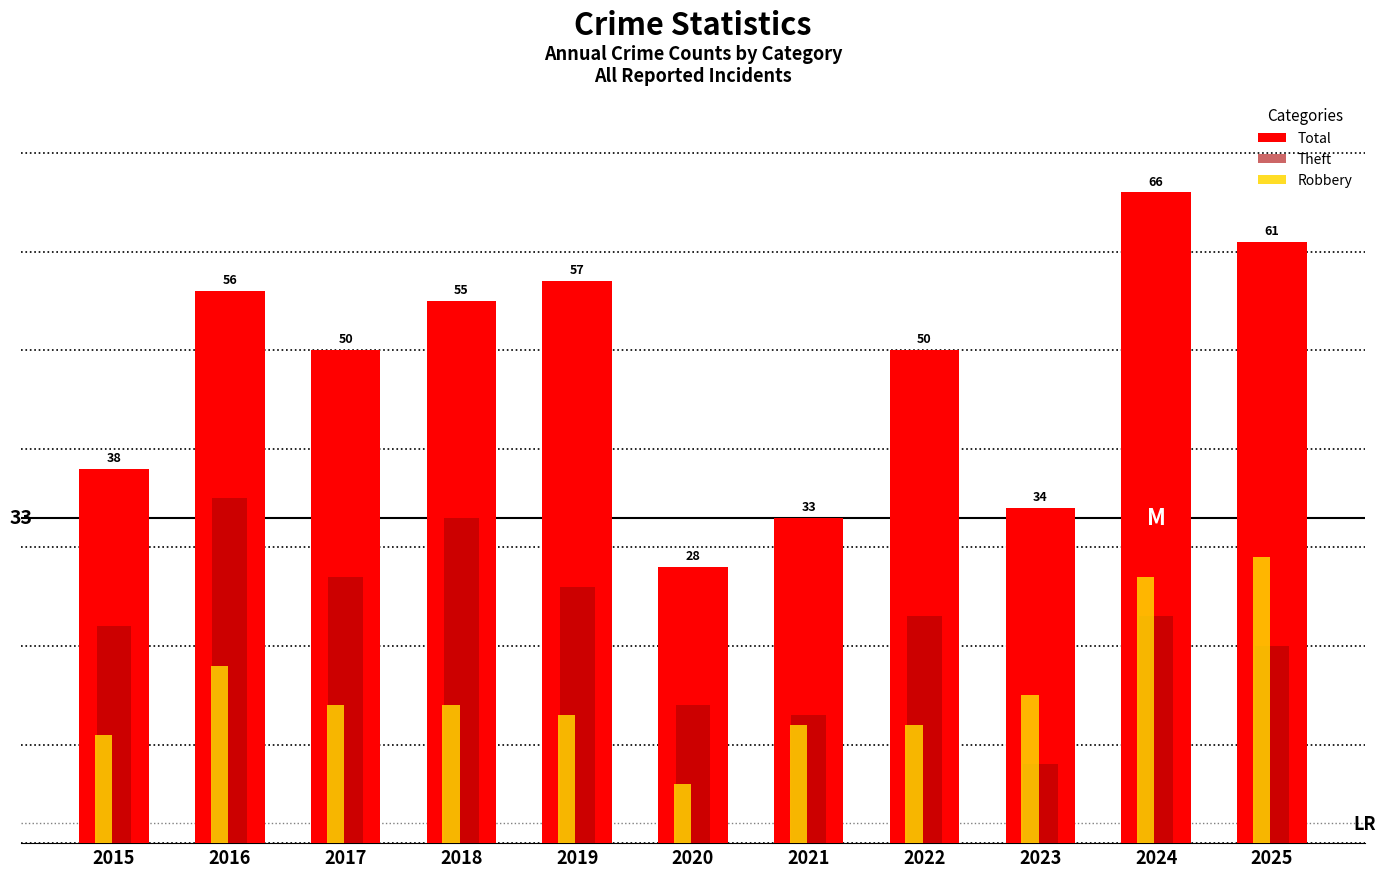

The value of Total at 2022 is 74. True or false?

False